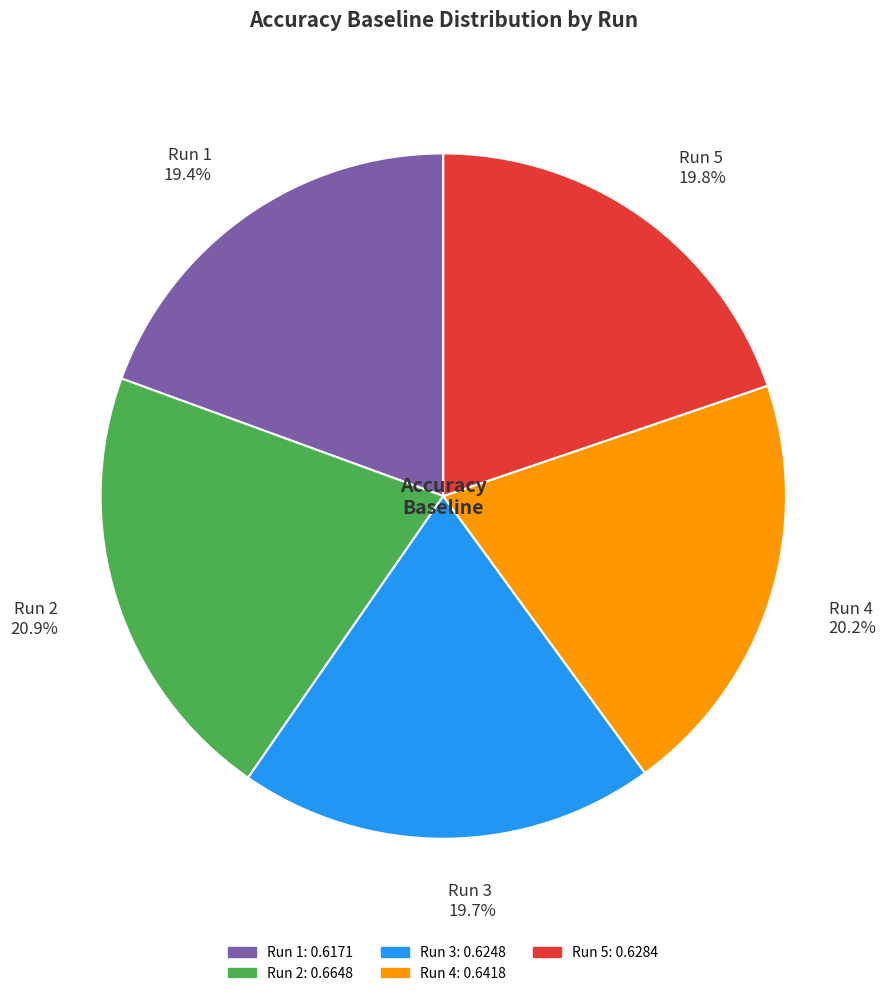

Count the number of slices in the pie.

5